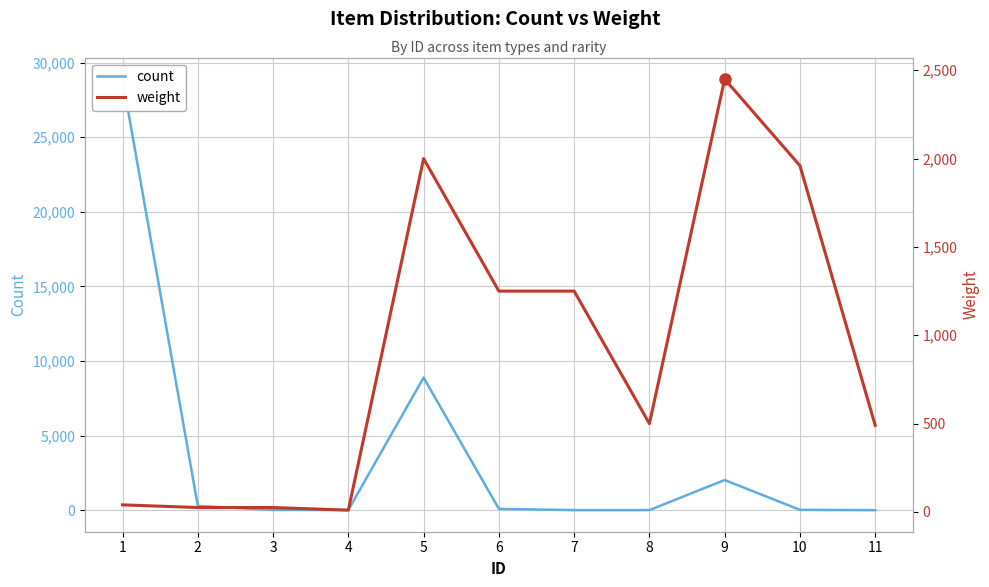

How many intersections are there between weight and count?

3